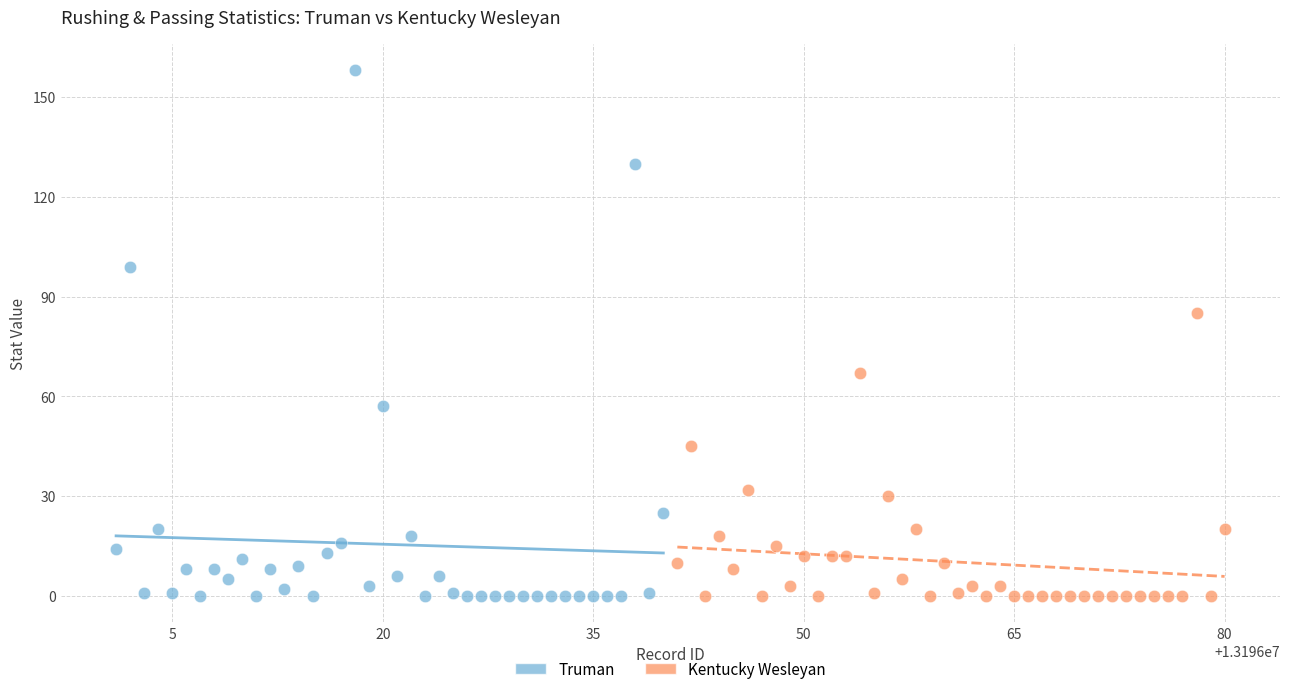

What are all the series names shown in the legend?

Truman, Kentucky Wesleyan